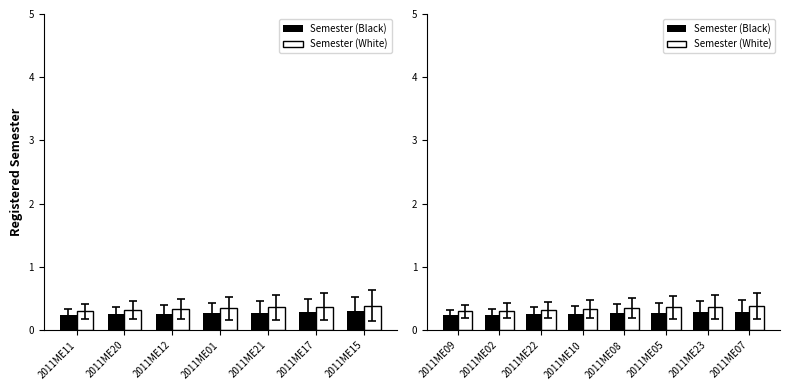

What is the sum of the Semester (White) values at 2011ME10 and 2011ME02?

0.6